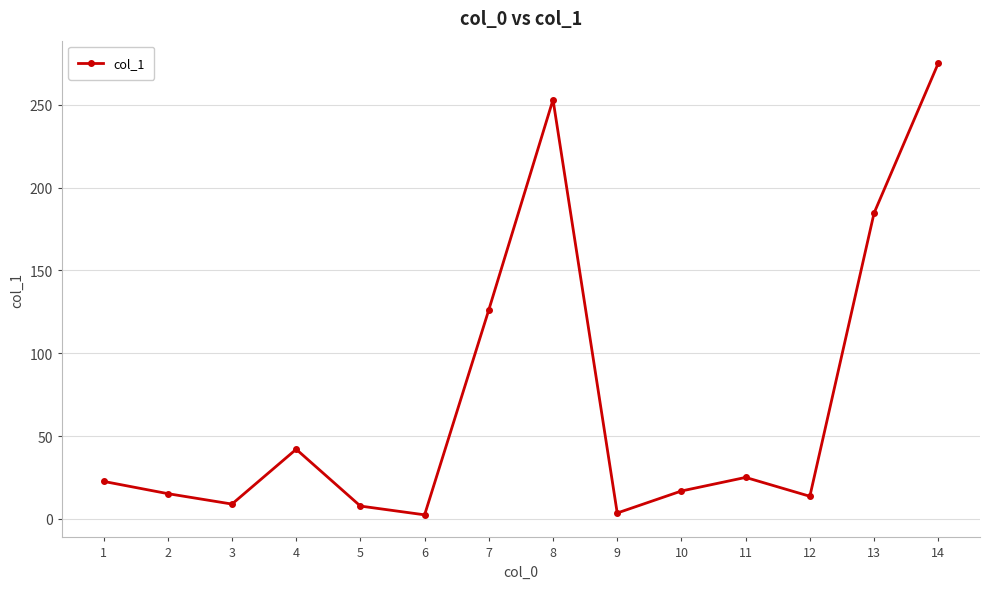

How many interior local peaks (higher than both neighbors) does the data have?

3